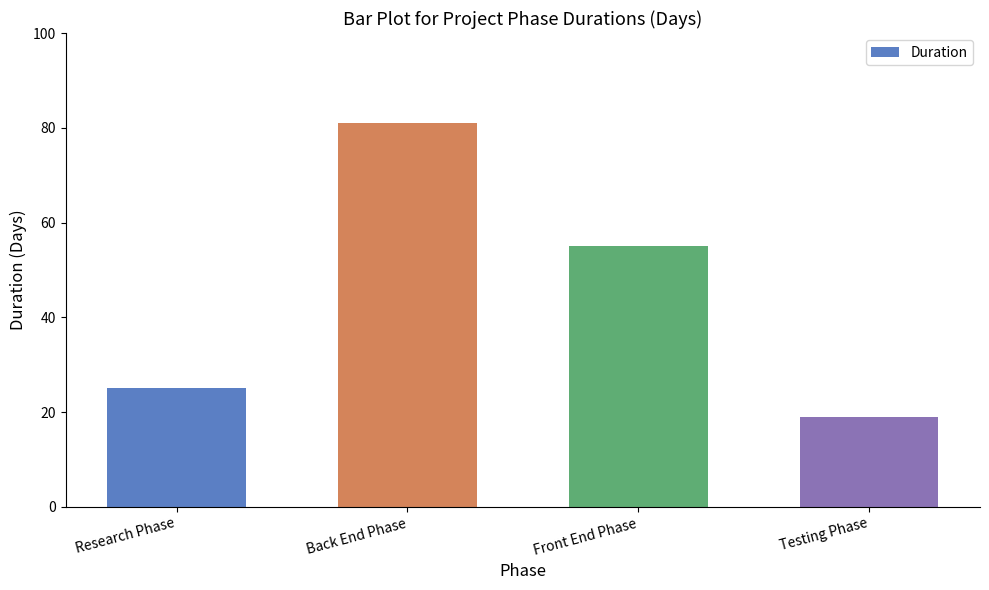

What is the greatest value displayed?

81